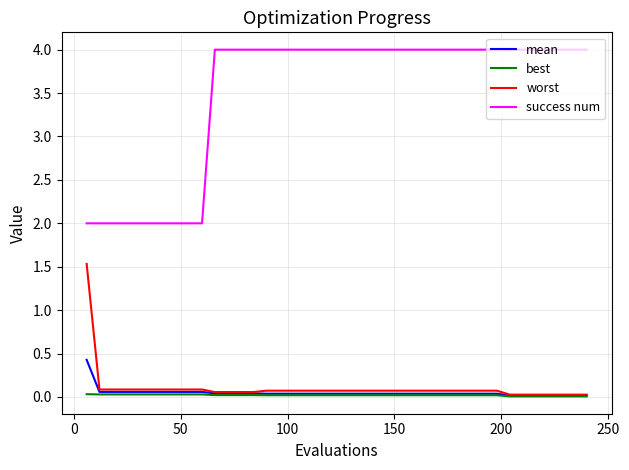

How many lines are shown in the chart?

4